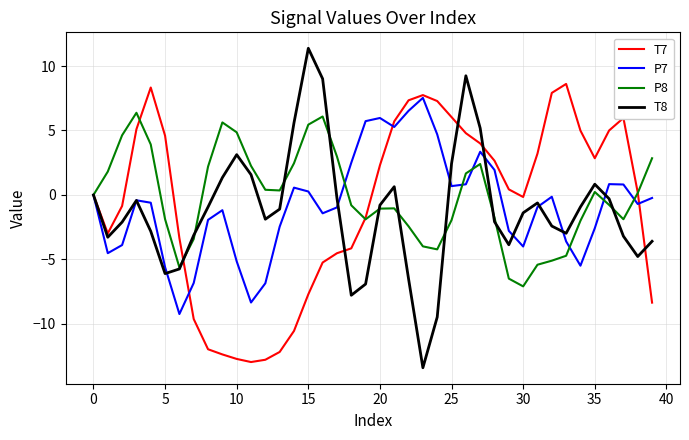

What is the greatest value displayed?

11.4